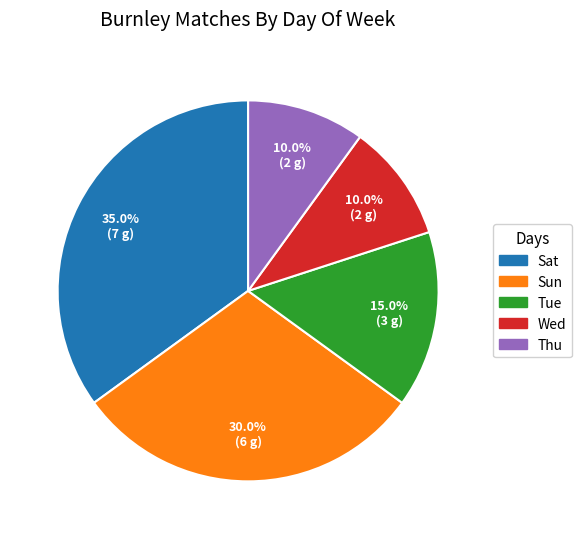

How many slices are in this pie chart?

5